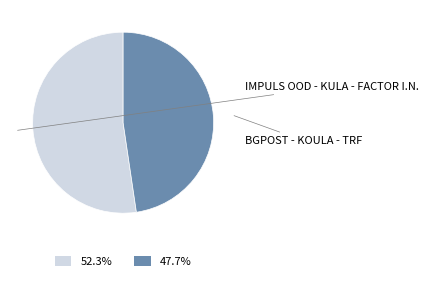

Rank the categories by value from lowest to highest.

BGPOST - KOULA - TRF, IMPULS OOD - KULA - FACTOR I.N.